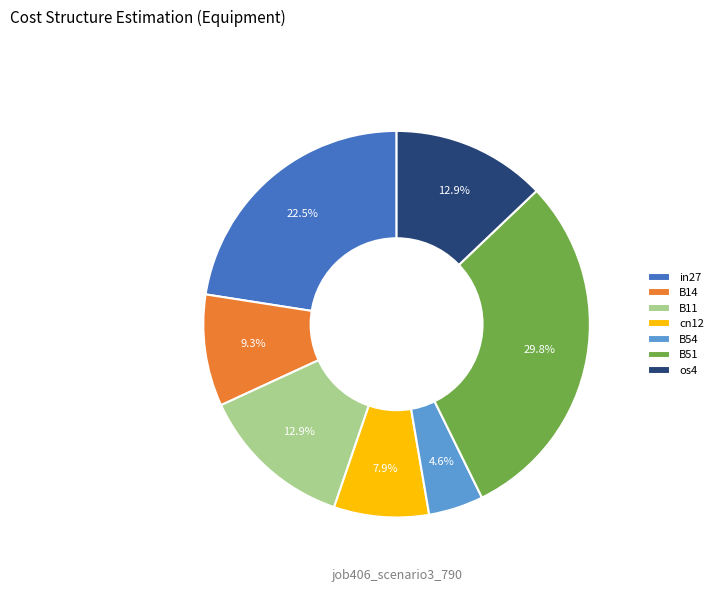

Which has a higher value, cn12 or B51?

B51